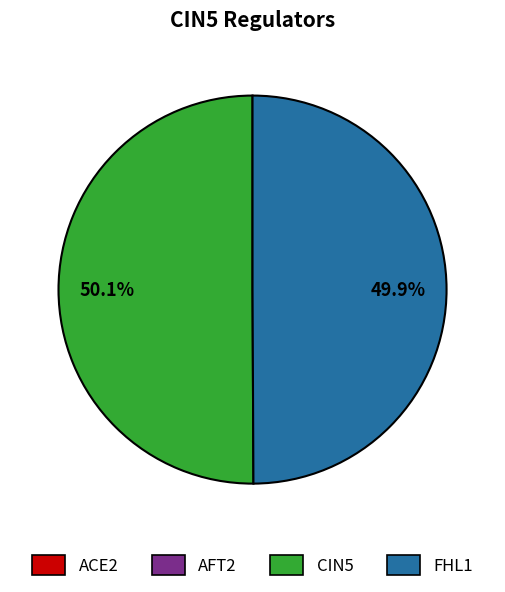

Combined, do FHL1 and CIN5 account for over 50%?

Yes